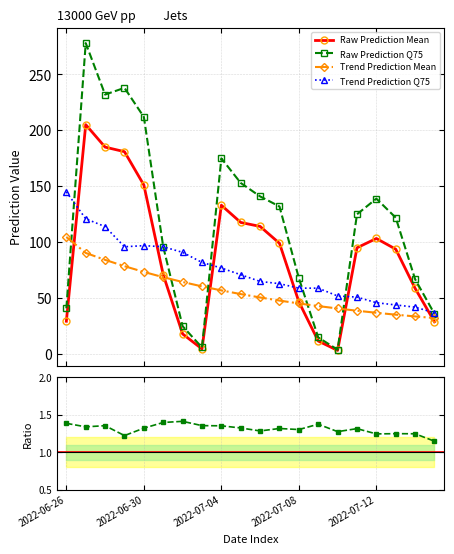

Reading right to left, transcribe all the data shown in this chart.

Raw Prediction Mean: 28.9	58.8	93.8	103.4	95.1	3.4	11.8	46.9	99.1	114.2	117.7	133.1	4.7	18.1	71.0	151.2	181.0	185.0	205.1	29.4
Raw Prediction Q75: 36.0	67.0	122.0	139.0	125.0	4.0	15.0	68.0	132.0	141.0	153.0	175.0	6.0	25.0	96.0	212.0	238.0	232.0	278.0	41.0
Trend Prediction Mean: 32.3	33.7	35.3	37.0	38.8	40.8	43.0	45.3	47.9	50.7	53.7	57.0	60.6	64.5	68.8	73.5	78.6	84.3	90.5	104.8
Trend Prediction Q75: 37.0	42.0	44.0	46.0	51.0	52.0	59.0	59.0	63.0	65.0	71.0	77.0	82.0	91.0	96.0	97.0	96.0	114.0	121.0	145.0